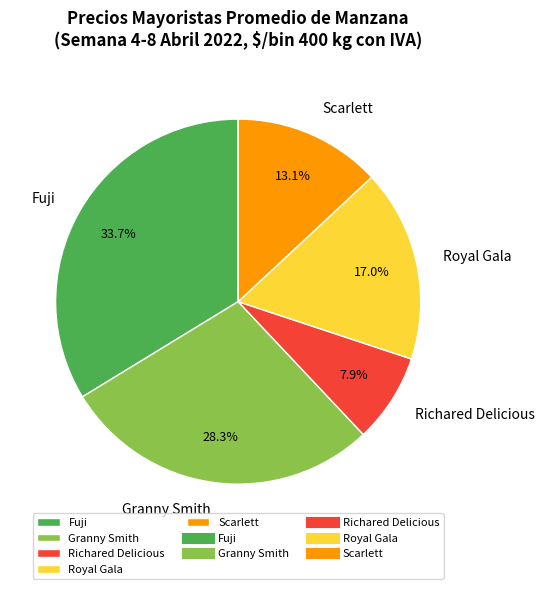

Is there any slice that represents more than half of the pie?

No